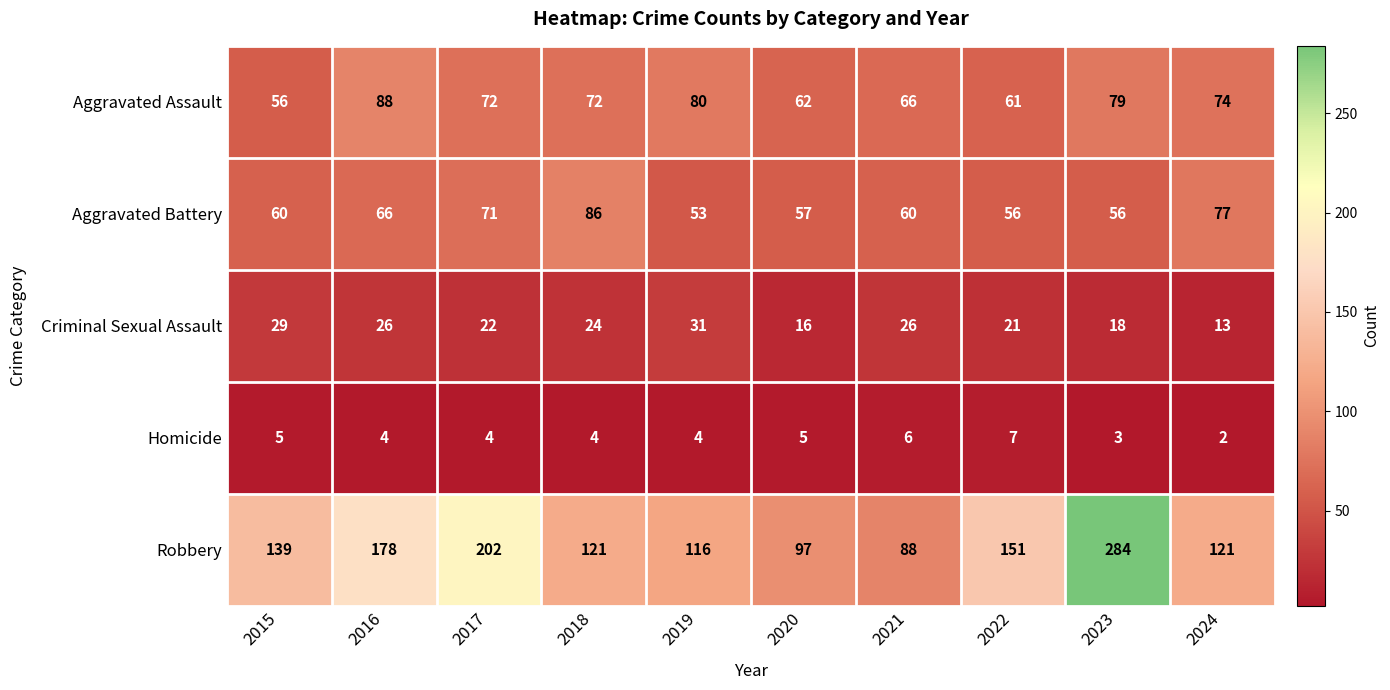

Is it true that Robbery equals 284 at 2023?

True